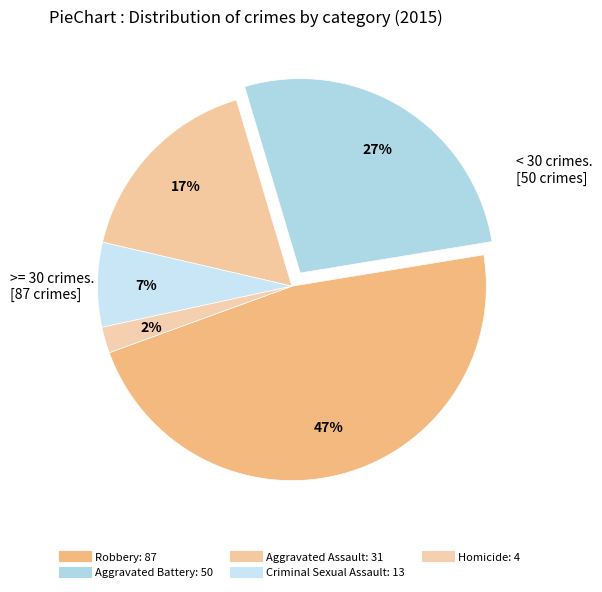

Is there any slice that represents more than half of the pie?

No